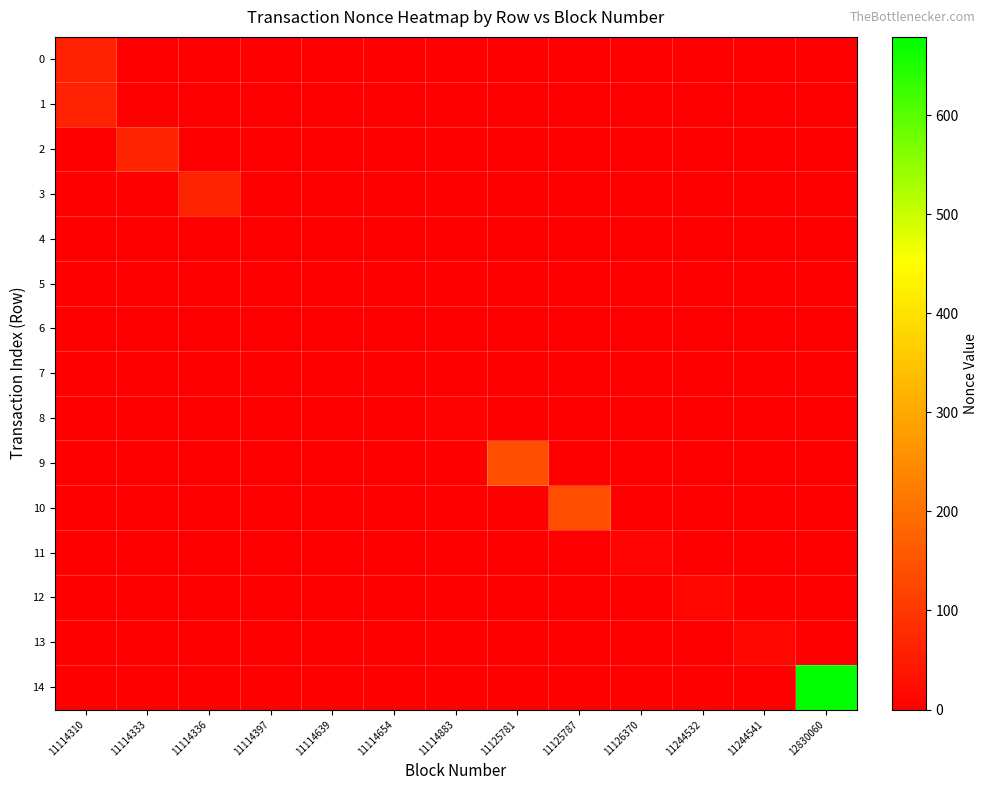

Reading left to right, list all the values displayed in this chart.

0: 11114310=61	11114333=0	11114336=0	11114397=0	11114639=0	11114654=0	11114883=0	11125781=0	11125787=0	11126370=0	11244532=0	11244541=0	12830060=0
1: 11114310=62	11114333=0	11114336=0	11114397=0	11114639=0	11114654=0	11114883=0	11125781=0	11125787=0	11126370=0	11244532=0	11244541=0	12830060=0
2: 11114310=0	11114333=64	11114336=0	11114397=0	11114639=0	11114654=0	11114883=0	11125781=0	11125787=0	11126370=0	11244532=0	11244541=0	12830060=0
3: 11114310=0	11114333=0	11114336=65	11114397=0	11114639=0	11114654=0	11114883=0	11125781=0	11125787=0	11126370=0	11244532=0	11244541=0	12830060=0
4: 11114310=0	11114333=0	11114336=0	11114397=0	11114639=0	11114654=0	11114883=0	11125781=0	11125787=0	11126370=0	11244532=0	11244541=0	12830060=0
5: 11114310=0	11114333=0	11114336=0	11114397=0	11114639=1	11114654=0	11114883=0	11125781=0	11125787=0	11126370=0	11244532=0	11244541=0	12830060=0
6: 11114310=0	11114333=0	11114336=0	11114397=0	11114639=1	11114654=0	11114883=0	11125781=0	11125787=0	11126370=0	11244532=0	11244541=0	12830060=0
7: 11114310=0	11114333=0	11114336=0	11114397=0	11114639=0	11114654=2	11114883=0	11125781=0	11125787=0	11126370=0	11244532=0	11244541=0	12830060=0
8: 11114310=0	11114333=0	11114336=0	11114397=0	11114639=0	11114654=0	11114883=6	11125781=0	11125787=0	11126370=0	11244532=0	11244541=0	12830060=0
9: 11114310=0	11114333=0	11114336=0	11114397=0	11114639=0	11114654=0	11114883=0	11125781=138	11125787=0	11126370=0	11244532=0	11244541=0	12830060=0
10: 11114310=0	11114333=0	11114336=0	11114397=0	11114639=0	11114654=0	11114883=0	11125781=0	11125787=139	11126370=0	11244532=0	11244541=0	12830060=0
11: 11114310=0	11114333=0	11114336=0	11114397=0	11114639=0	11114654=0	11114883=0	11125781=0	11125787=0	11126370=10	11244532=0	11244541=0	12830060=0
12: 11114310=0	11114333=0	11114336=0	11114397=0	11114639=0	11114654=0	11114883=0	11125781=0	11125787=0	11126370=0	11244532=13	11244541=0	12830060=0
13: 11114310=0	11114333=0	11114336=0	11114397=0	11114639=0	11114654=0	11114883=0	11125781=0	11125787=0	11126370=0	11244532=0	11244541=14	12830060=0
14: 11114310=0	11114333=0	11114336=0	11114397=0	11114639=0	11114654=0	11114883=0	11125781=0	11125787=0	11126370=0	11244532=0	11244541=0	12830060=679